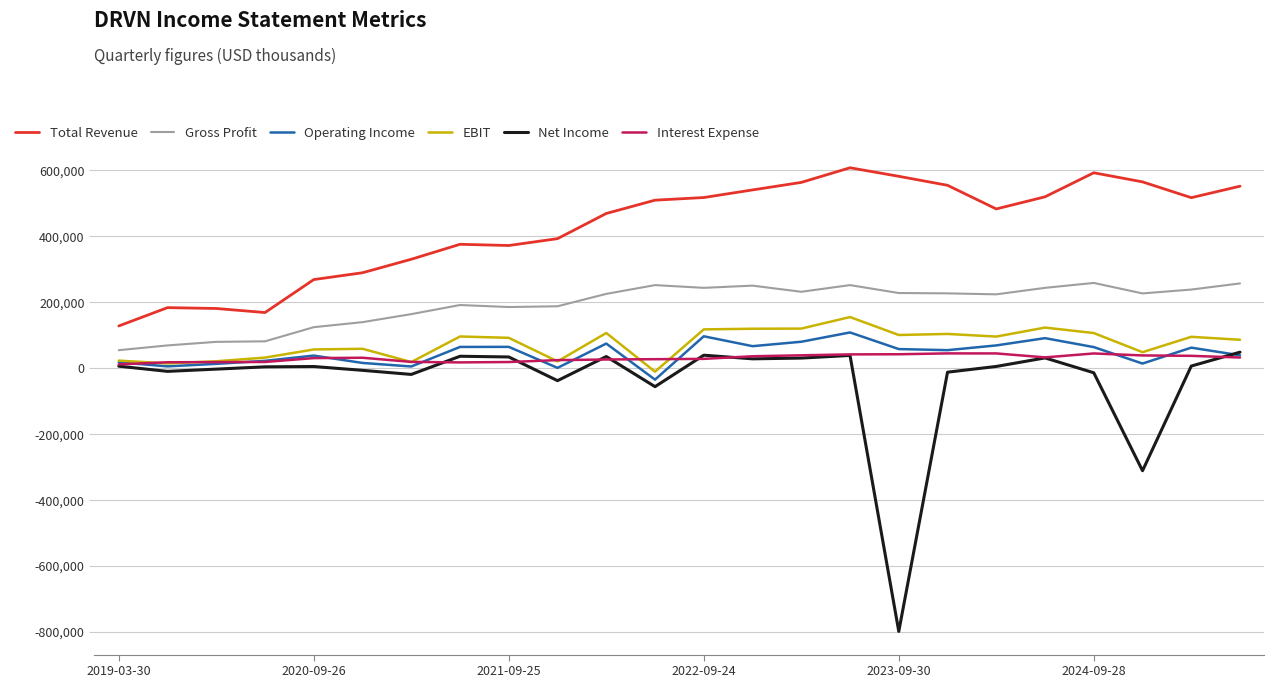

Which series has the largest range (max minus min)?

Net Income